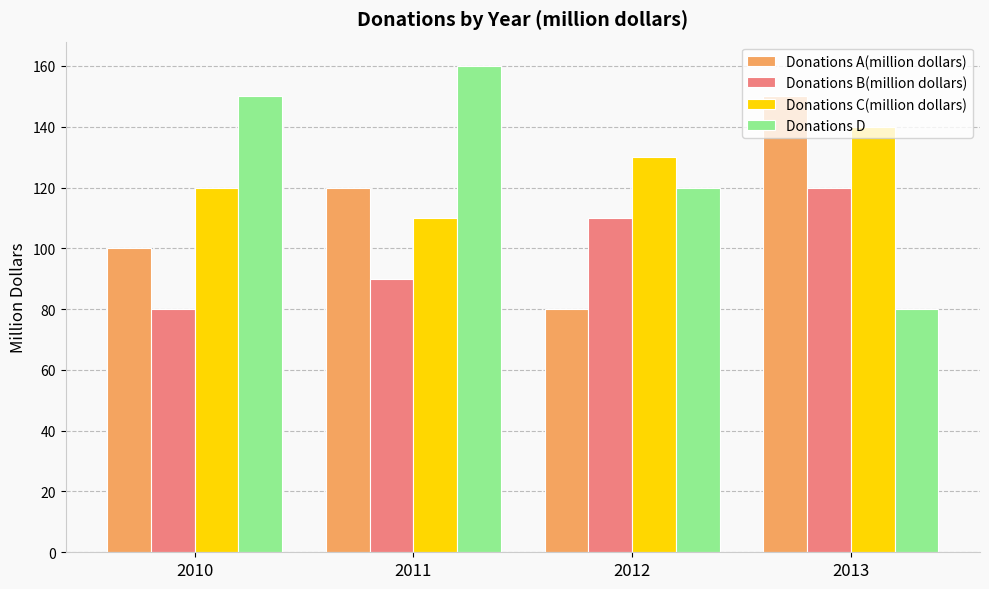

Are the bars grouped side by side (vs. stacked)?

Yes